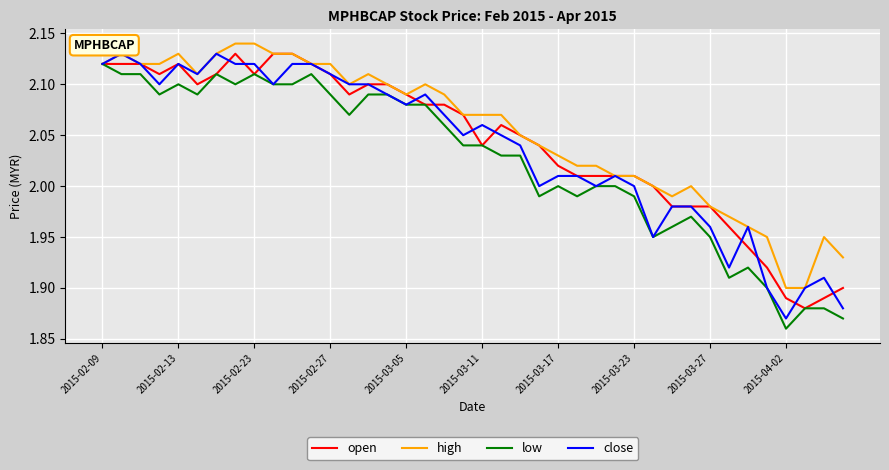

True or false: low has more than 1 points higher than both neighbors.

True